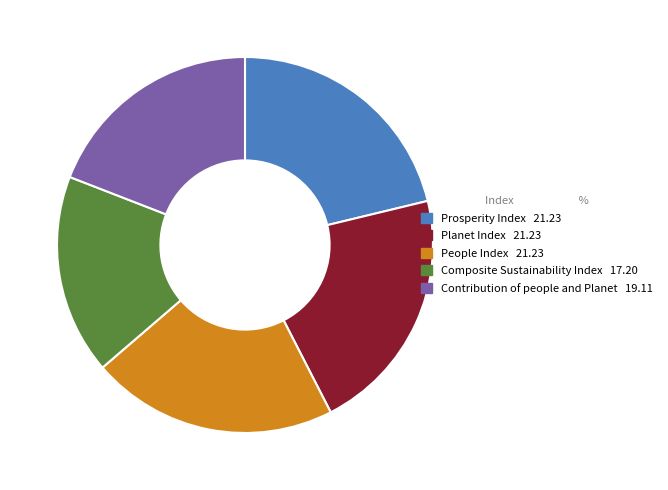

How many segments does this pie chart have?

5